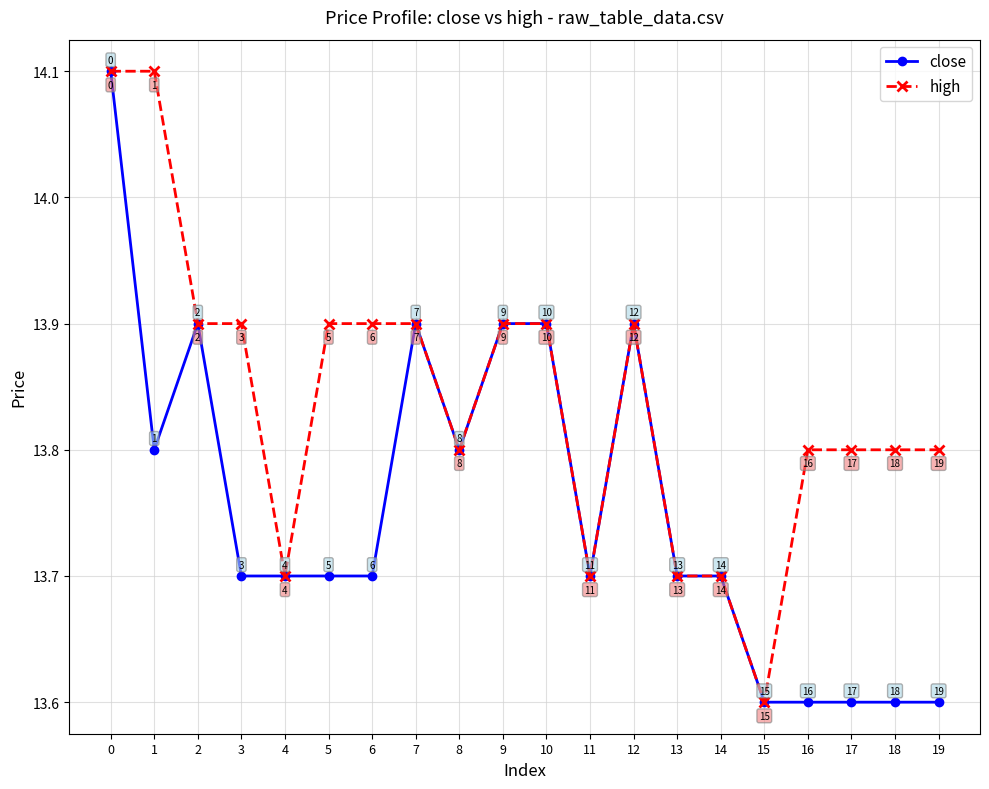

Count the close values in the range 13 to 14.

19